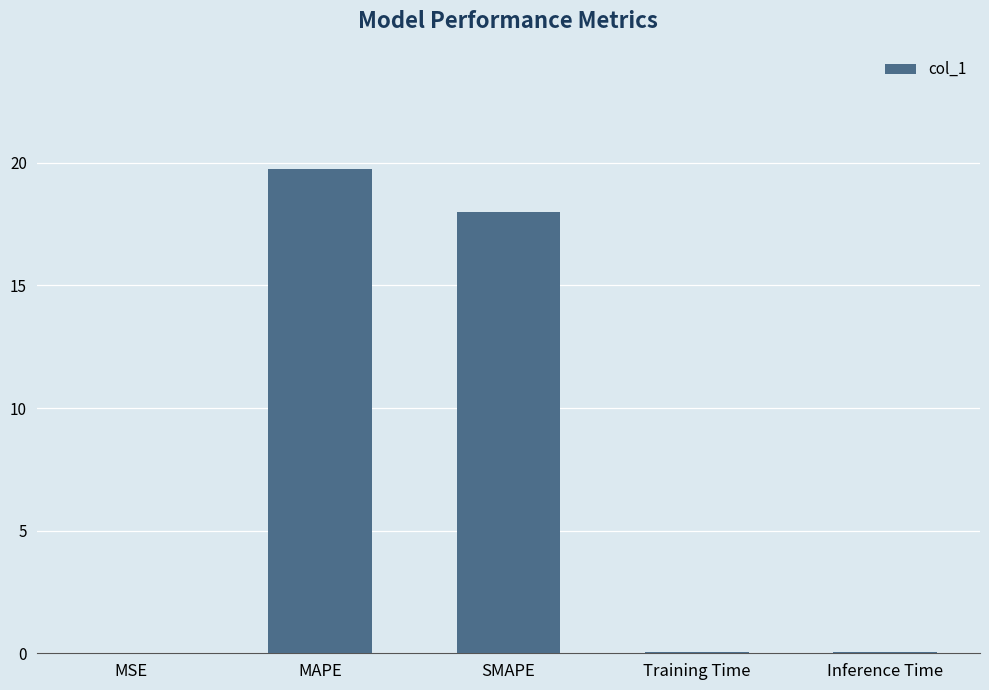

What is the sum of all values?

37.9